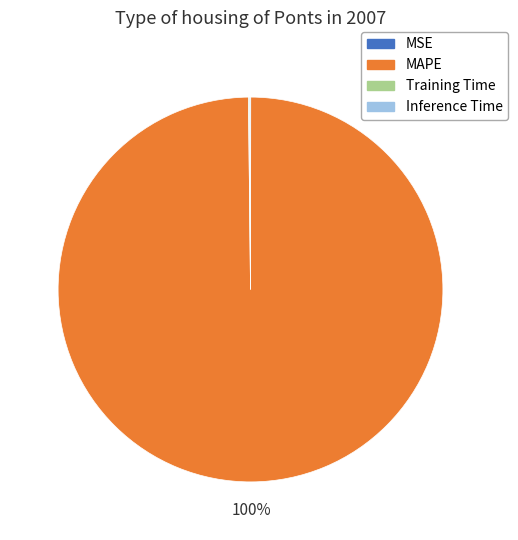

The MAPE slice represents 100% of the pie. True or false?

True